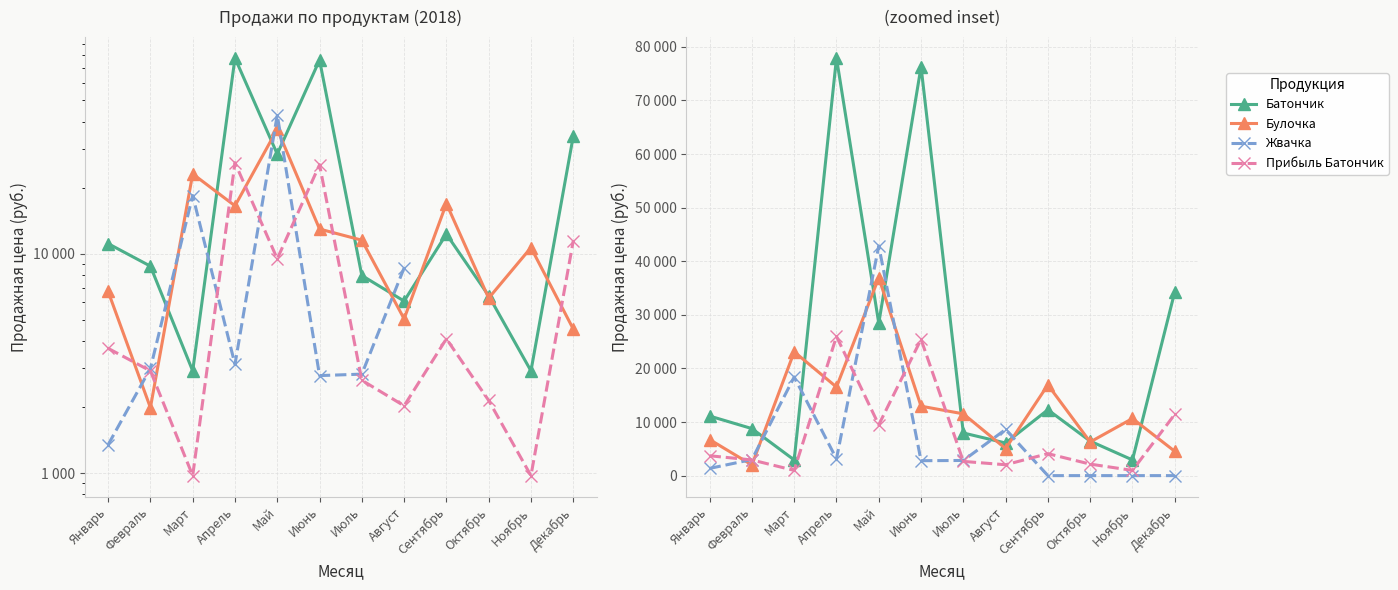

Where is the first local minimum for Жвачка?

Апрель